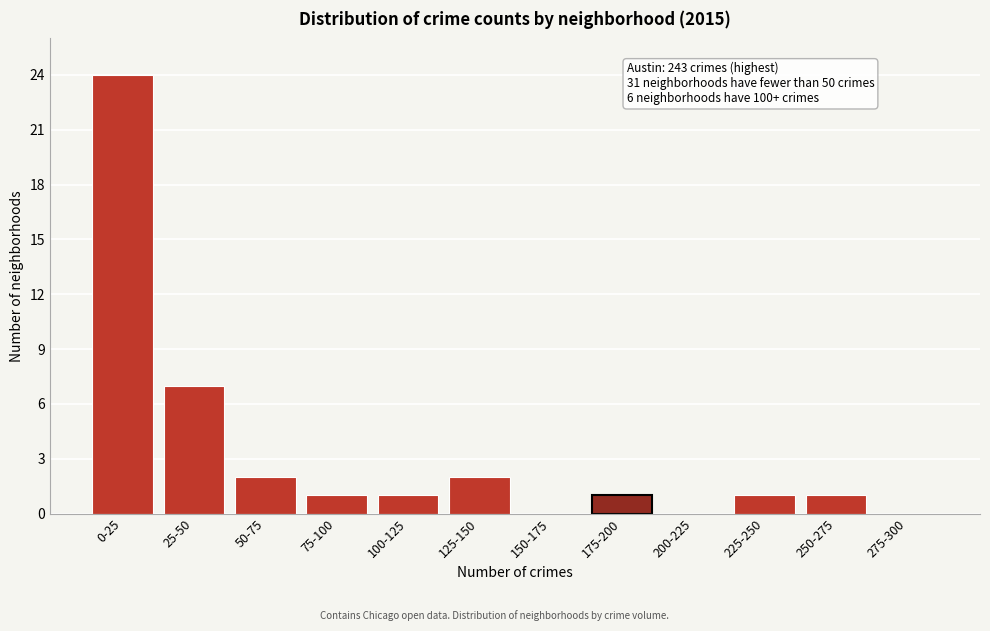

Reading right to left, transcribe all the data shown in this chart.

275-300=0	250-275=1	225-250=1	200-225=0	175-200=1	150-175=0	125-150=2	100-125=1	75-100=1	50-75=2	25-50=7	0-25=24